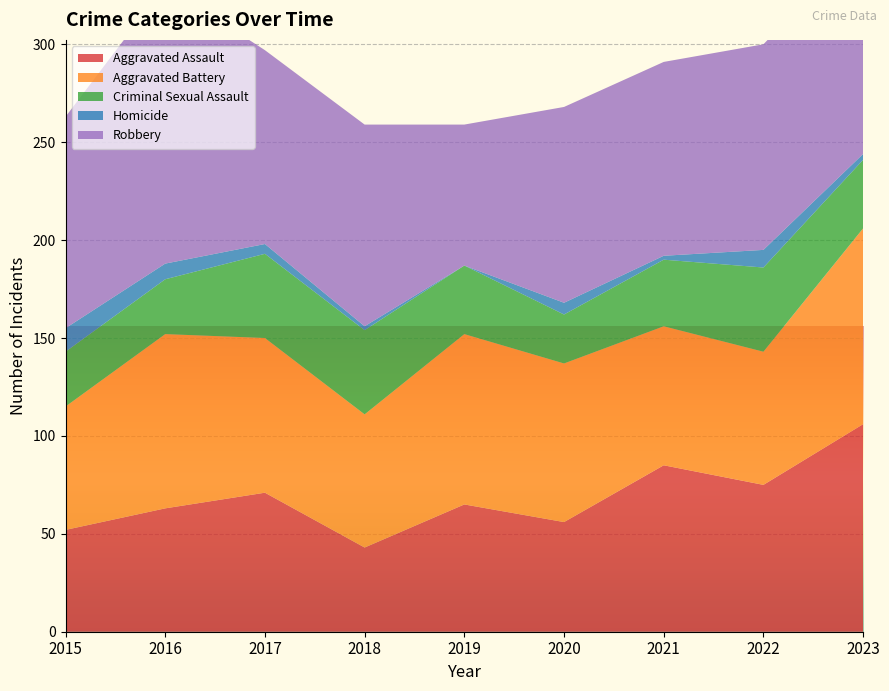

Reading right to left, list all the values displayed in this chart.

Aggravated Assault: 106	75	85	56	65	43	71	63	52
Aggravated Battery: 100	68	71	81	87	68	79	89	63
Criminal Sexual Assault: 35	43	34	25	35	43	43	28	28
Homicide: 3	9	2	6	0	2	5	8	12
Robbery: 109	105	99	100	72	103	99	142	108